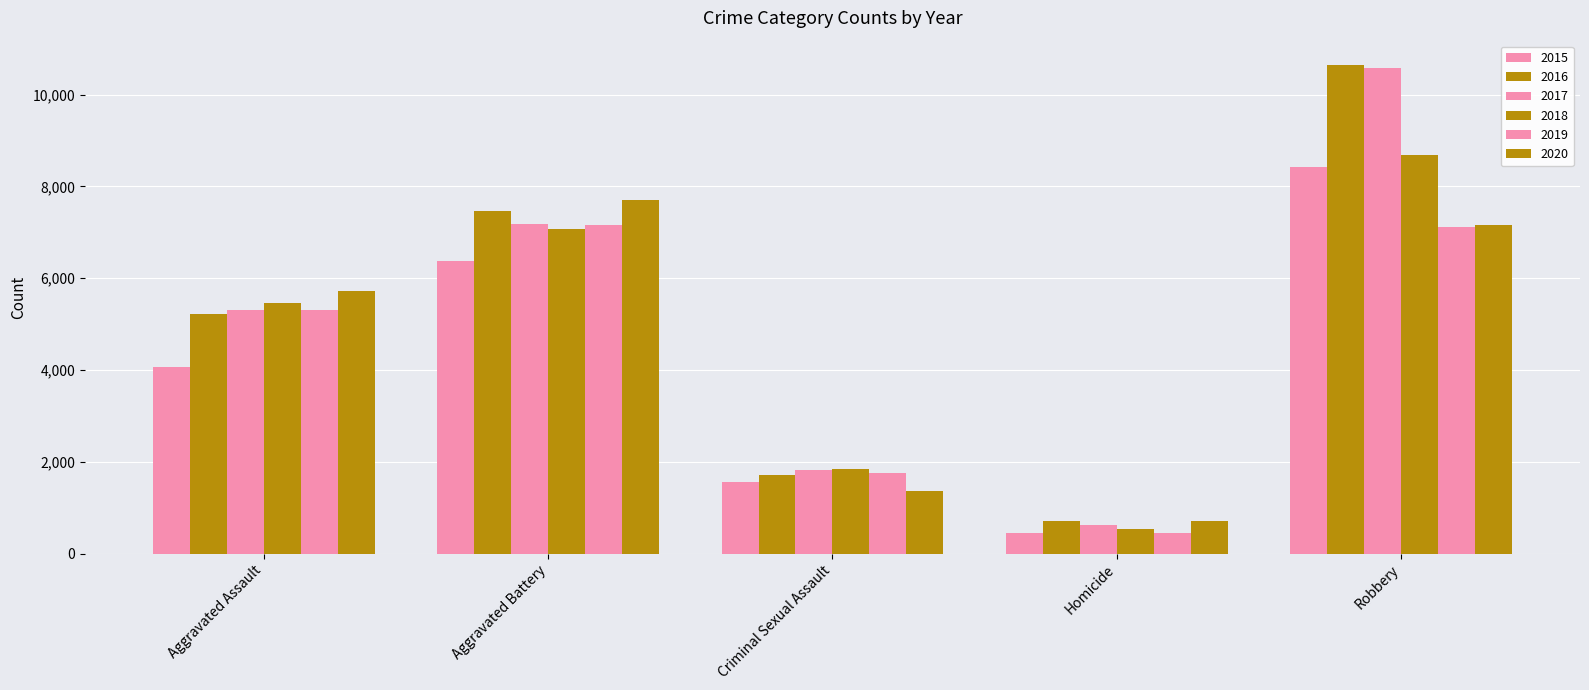

What position from the left is Aggravated Assault?

1